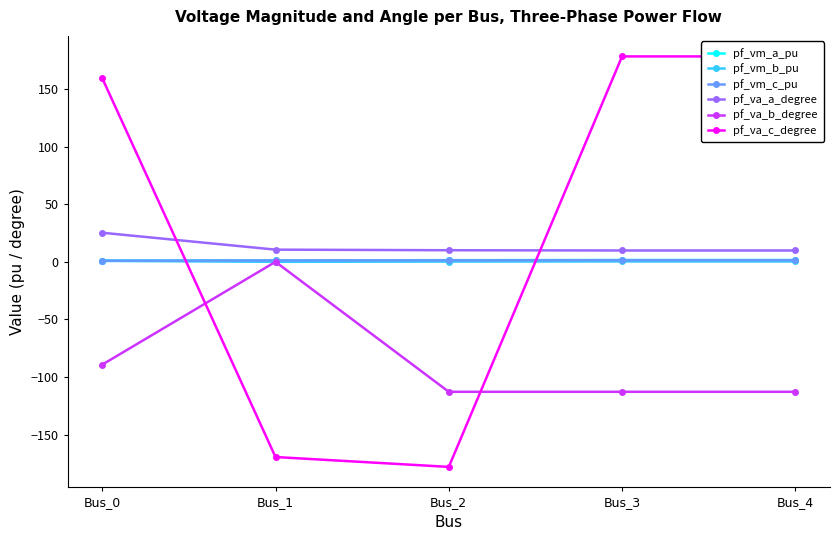

Does the chart display data point markers on the line(s)?

Yes